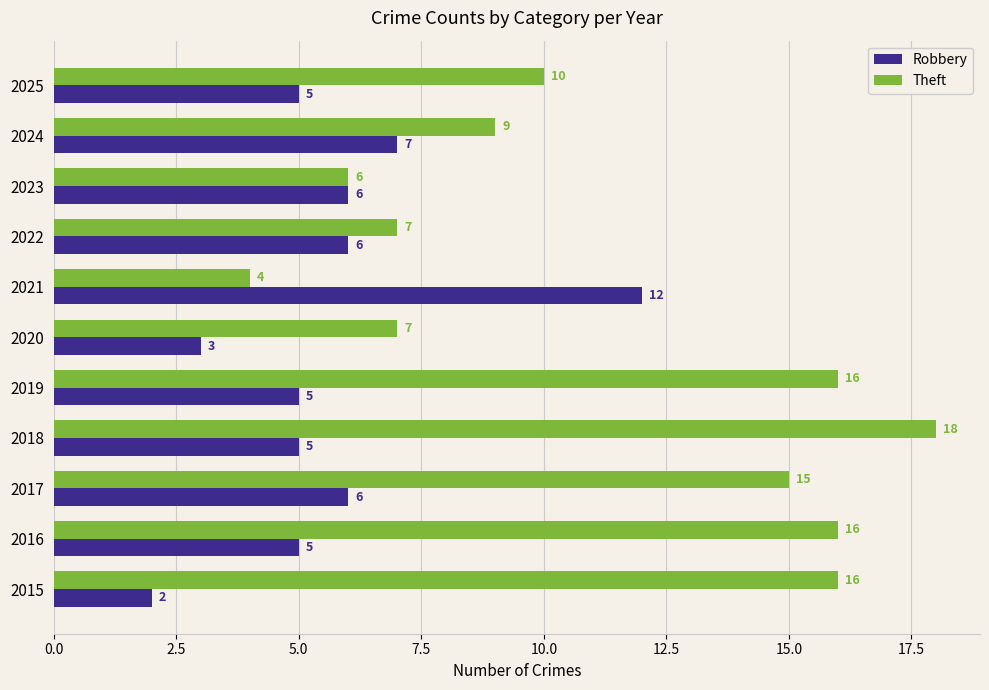

How many data points in Robbery are less than 5?

2